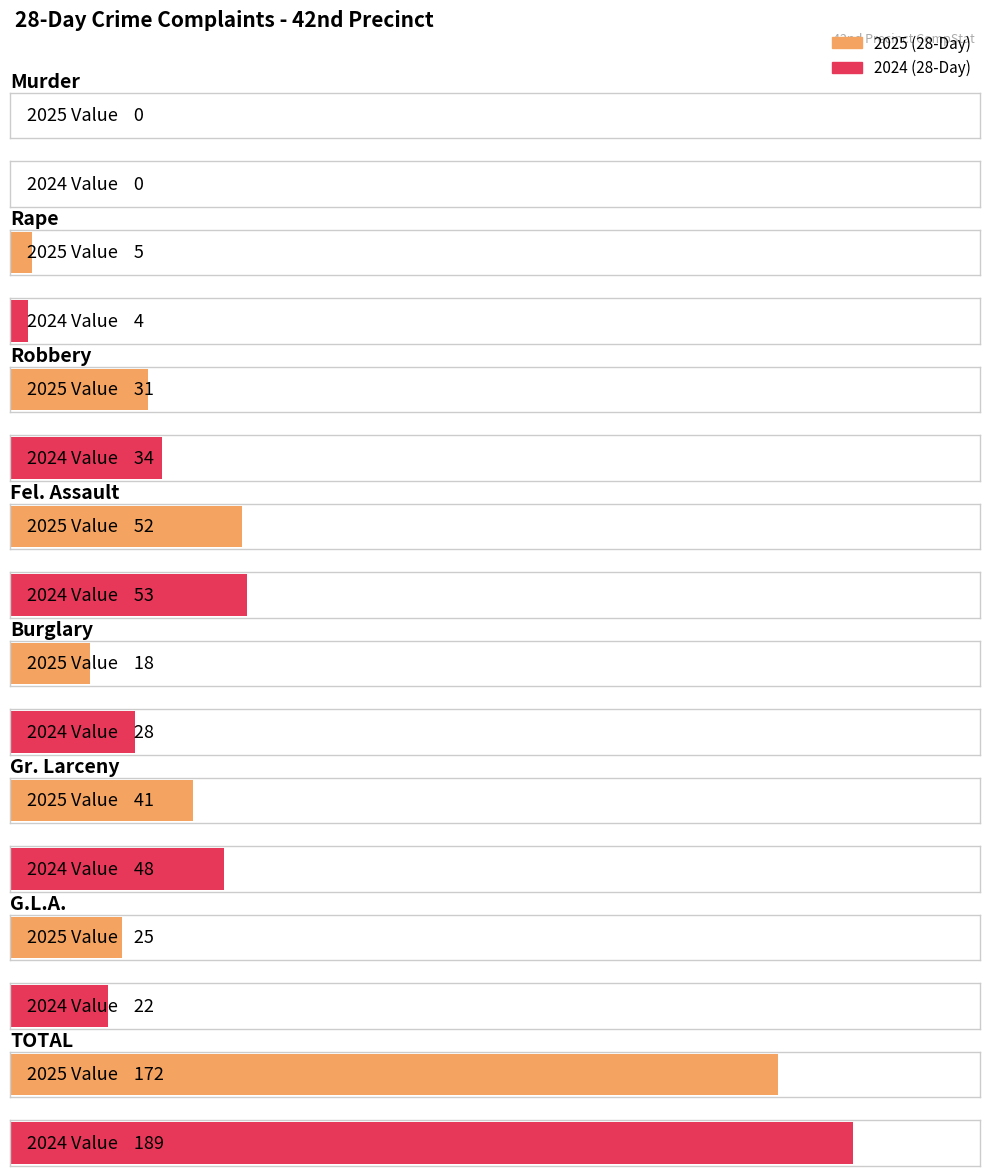

What is the average value of the 2025 series?

43